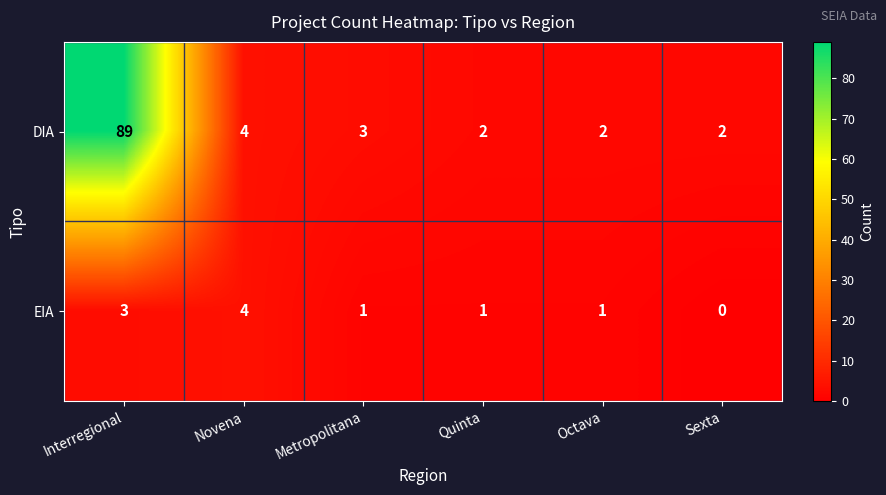

What is the difference between the maximum and minimum values in the DIA series?

87